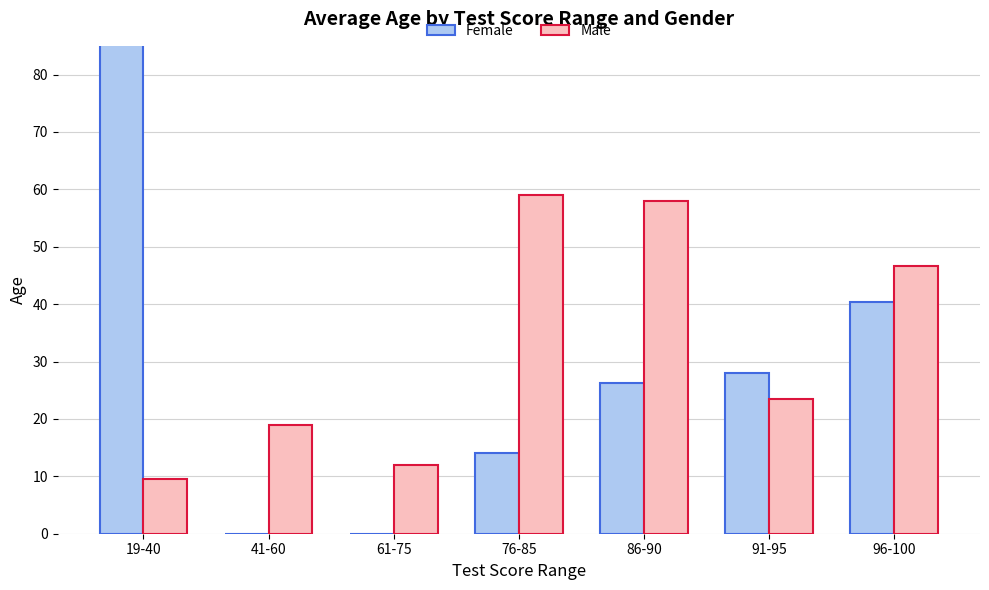

What are all the series names shown in the legend?

Female, Male